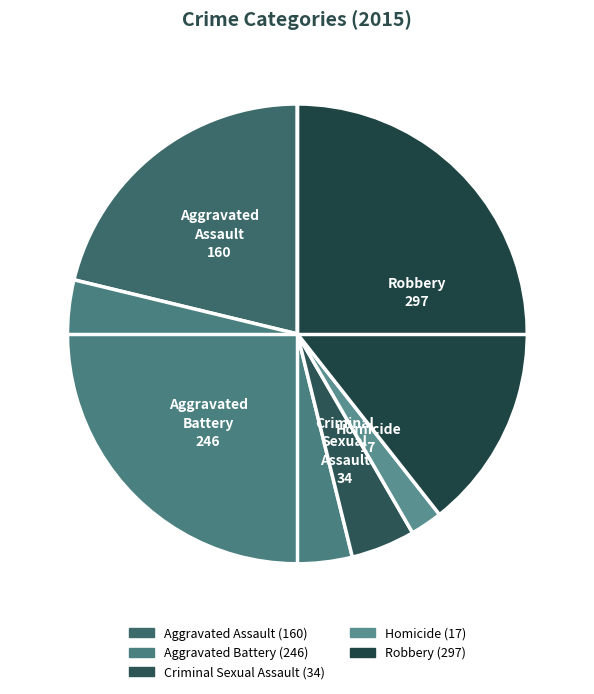

Does any single category account for the majority?

No